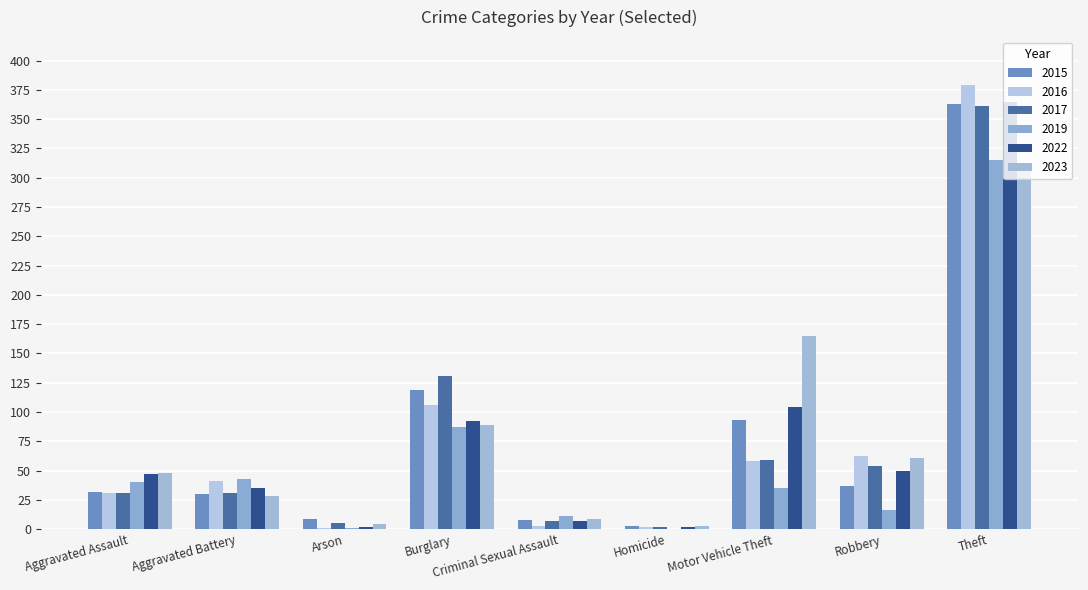

Reading left to right, transcribe all the data shown in this chart.

2015: 32	30	9	119	8	3	93	37	363	694
2016: 31	41	1	106	3	2	58	62	379	683
2017: 31	31	5	131	7	2	59	54	361	681
2019: 40	43	1	87	11	0	35	16	315	548
2022: 47	35	2	92	7	2	104	50	365	704
2023: 48	28	4	89	9	3	165	61	308	715